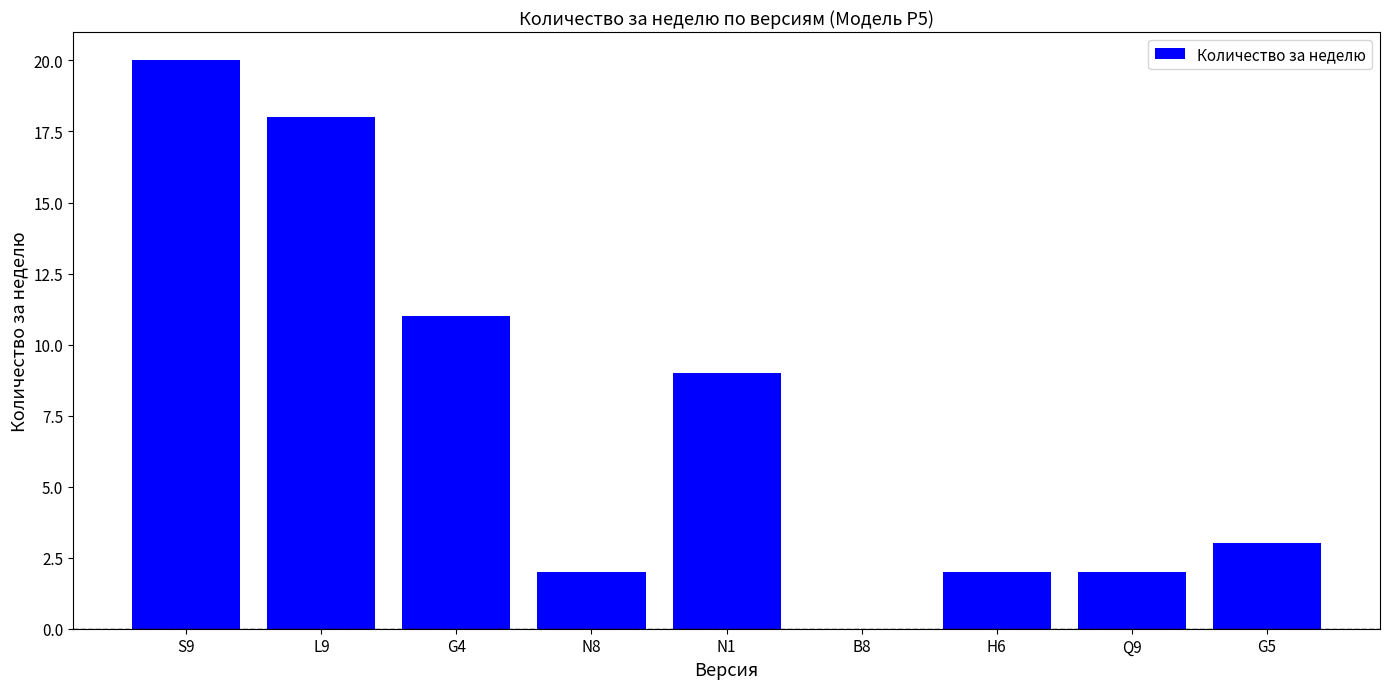

Which has a higher value, S9 or B8?

S9